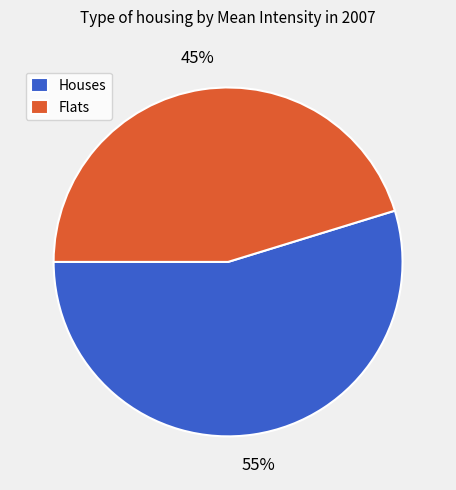

What percentage is the Flats slice, to the nearest percent?

45%